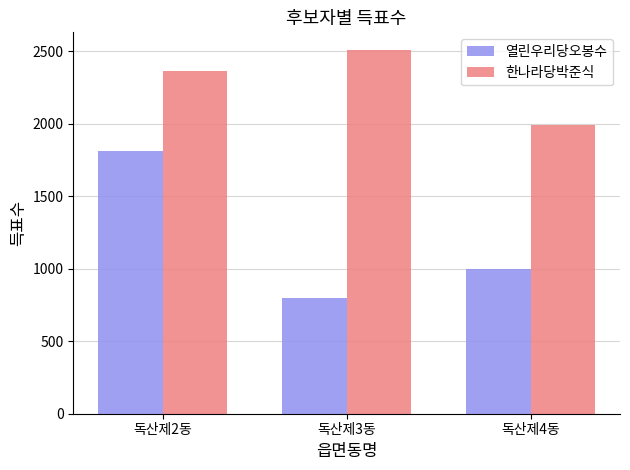

What are all the series names shown in the legend?

열린우리당오봉수, 한나라당박준식